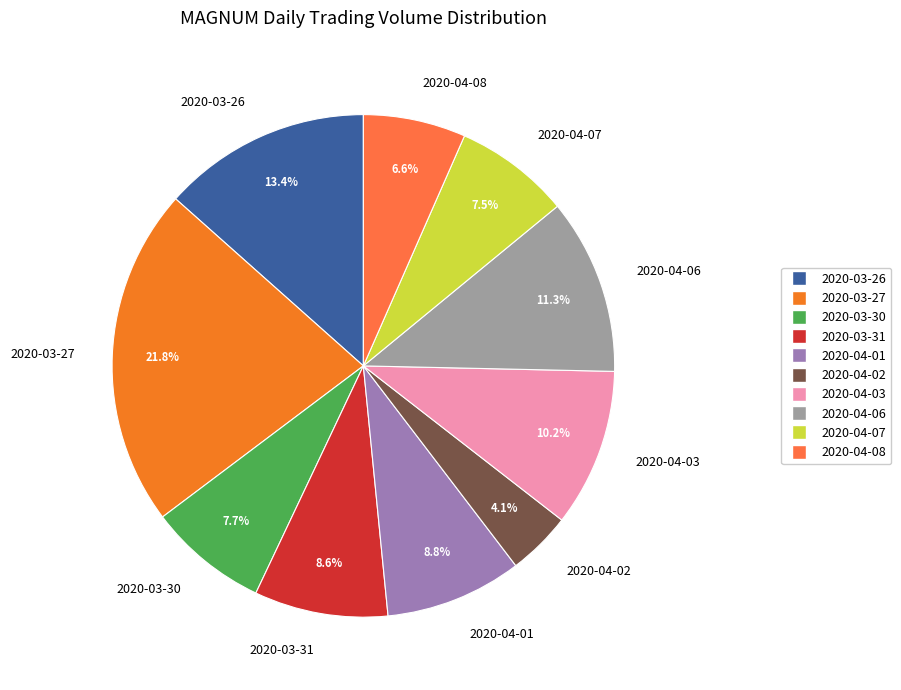

How many slices are in this pie chart?

10